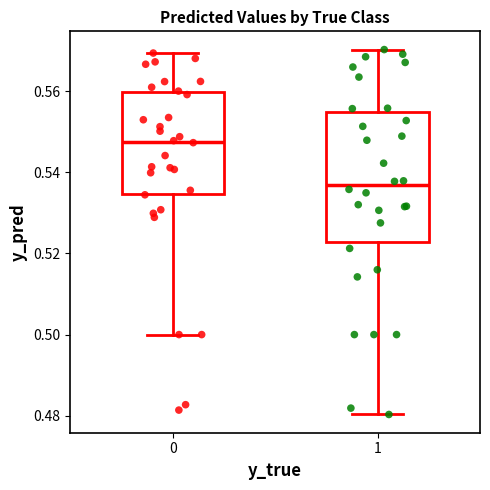

Reading left to right, read every box against the y-axis: the position of its median line, the range the box covers, and the ends of its whiskers. The values are not printed on the chart, so give them approximately, as read against the axis.

0: median 0.548, box 0.534 to 0.560, whiskers 0.500 to 0.570
1: median 0.536, box 0.522 to 0.554, whiskers 0.480 to 0.570